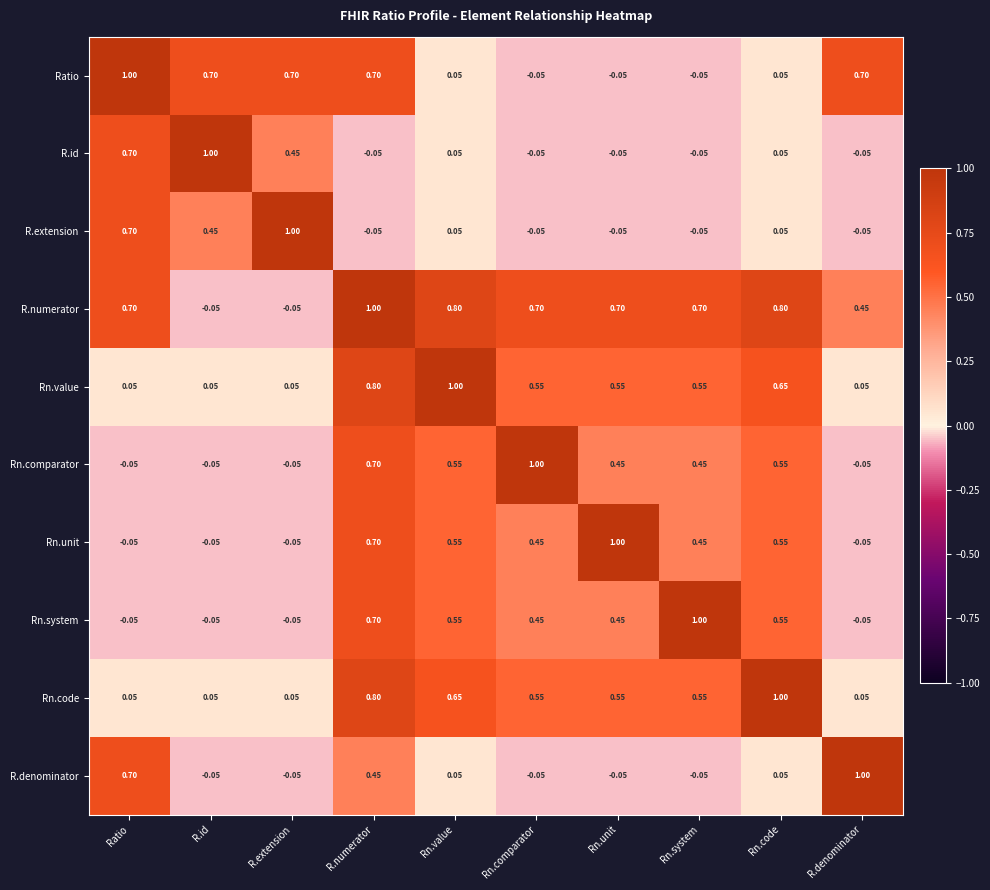

How many data points in R.denominator are less than 0?

5